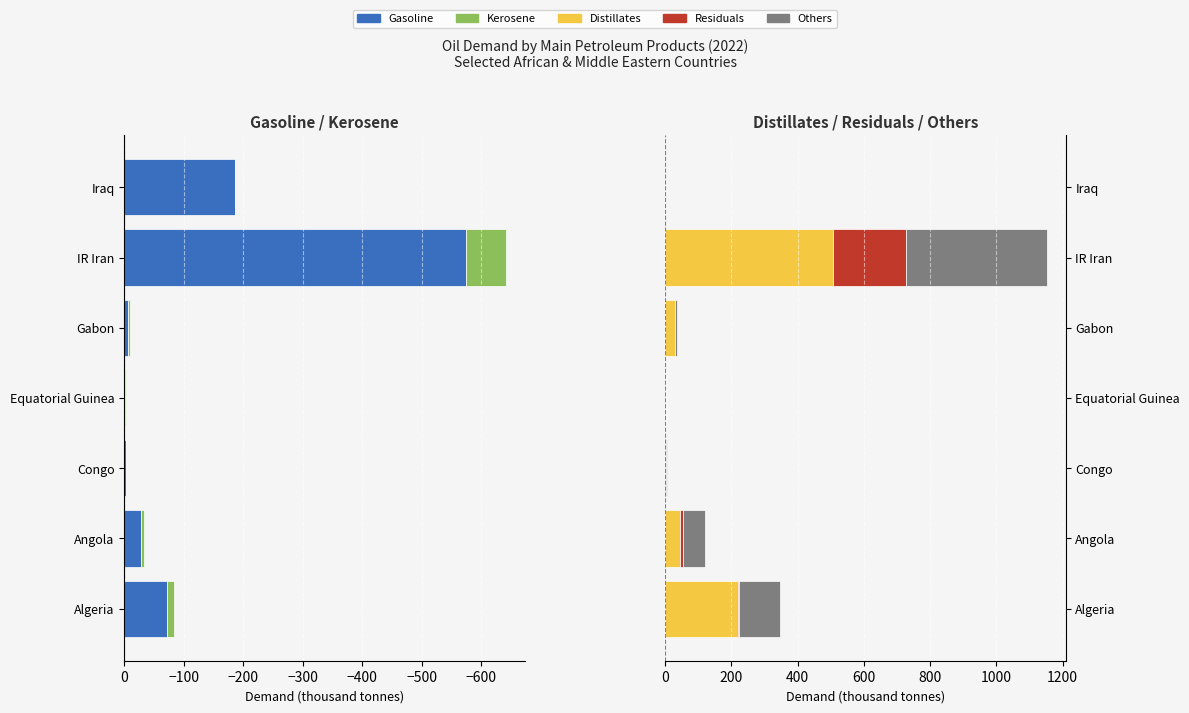

True or false: Others has a value of -232.9 at Iraq.

False